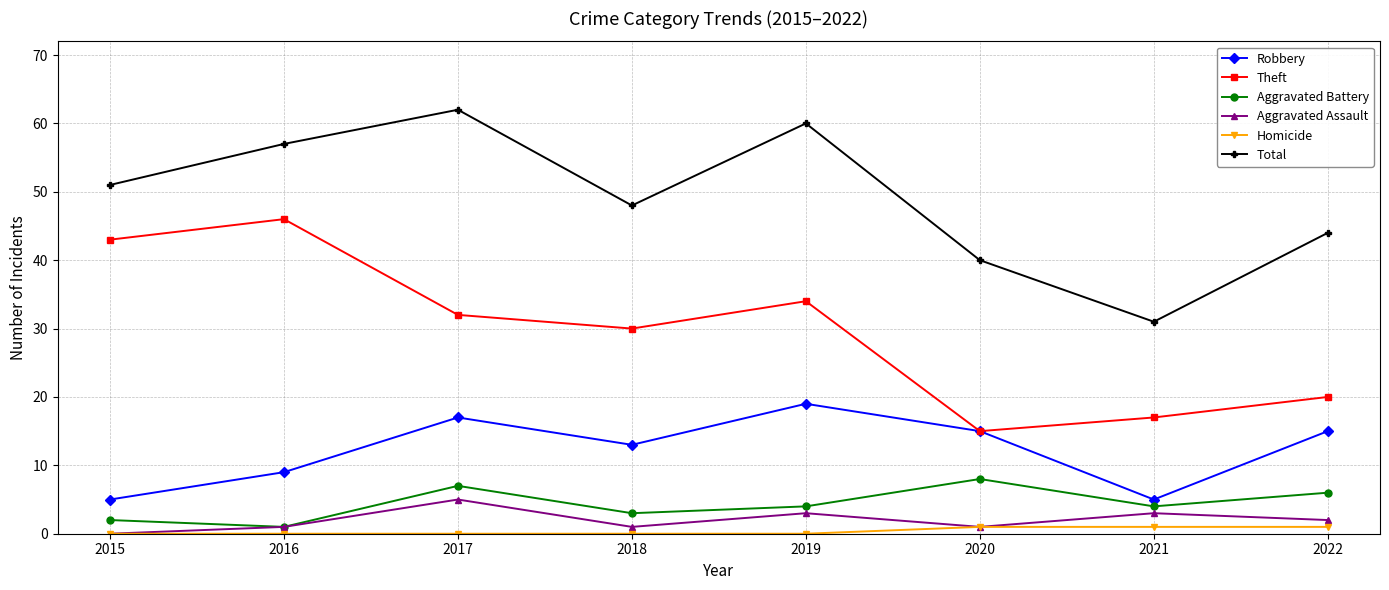

Reading left to right, list all the values displayed in this chart.

Robbery: 2015=5	2016=9	2017=17	2018=13	2019=19	2020=15	2021=5	2022=15
Theft: 2015=43	2016=46	2017=32	2018=30	2019=34	2020=15	2021=17	2022=20
Aggravated Battery: 2015=2	2016=1	2017=7	2018=3	2019=4	2020=8	2021=4	2022=6
Aggravated Assault: 2015=0	2016=1	2017=5	2018=1	2019=3	2020=1	2021=3	2022=2
Homicide: 2015=0	2016=0	2017=0	2018=0	2019=0	2020=1	2021=1	2022=1
Total: 2015=51	2016=57	2017=62	2018=48	2019=60	2020=40	2021=31	2022=44